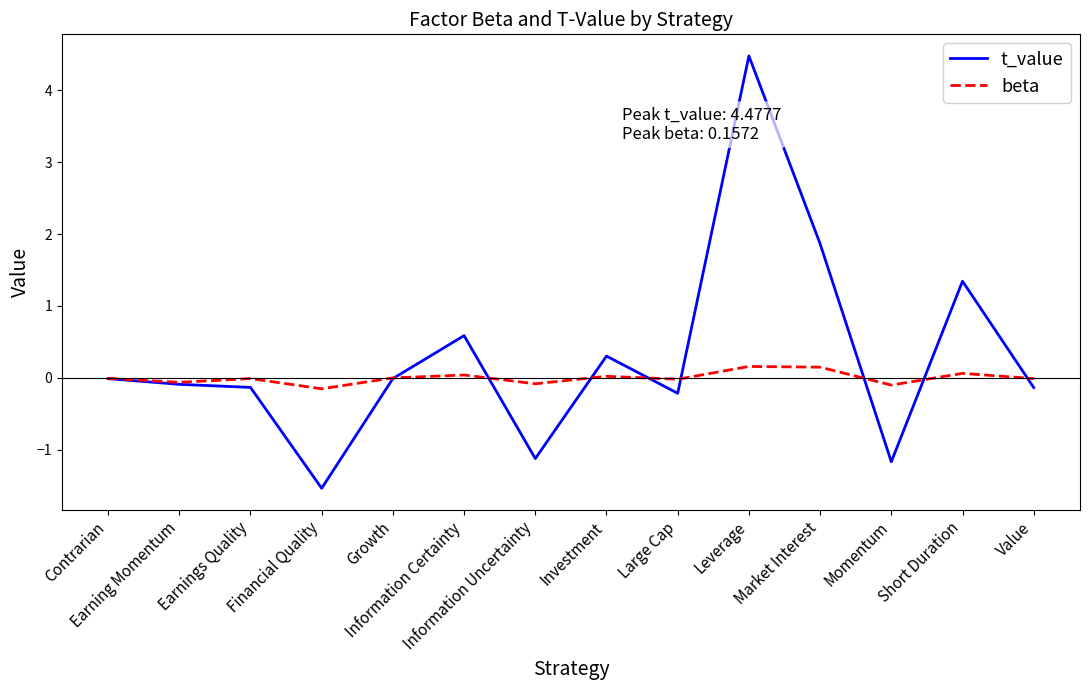

Is it true that beta equals -0.0 at Value?

True